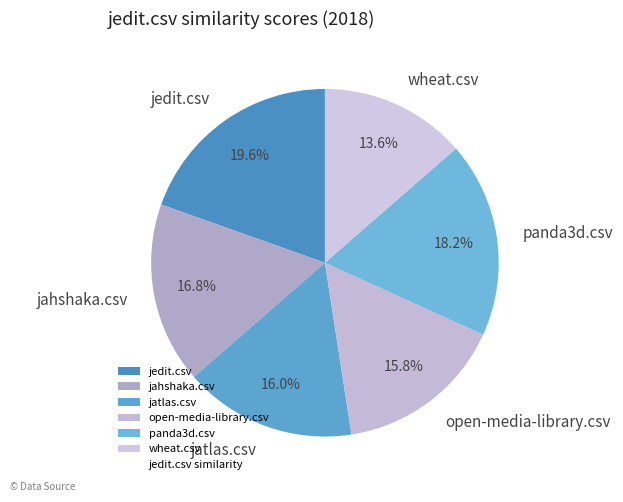

What portion of the pie excludes jatlas.csv?

84.0%